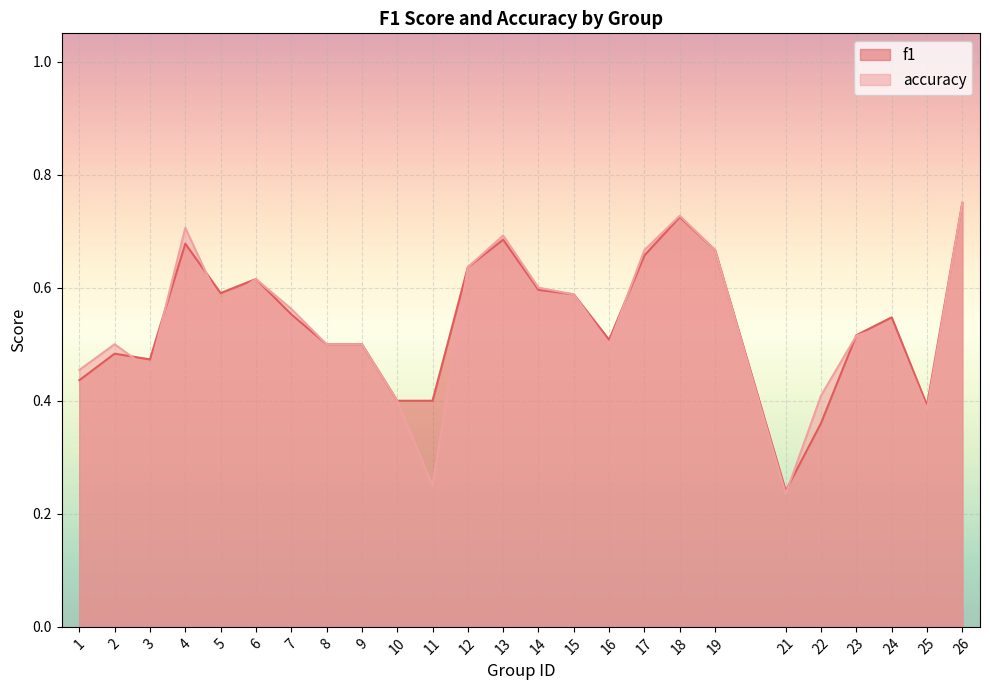

What is the approximate value of f1 at 26?

0.8